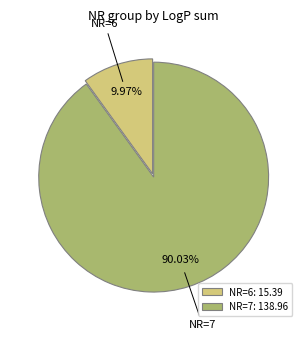

Rank the categories by value from highest to lowest.

NR=7: 138.96, NR=6: 15.39